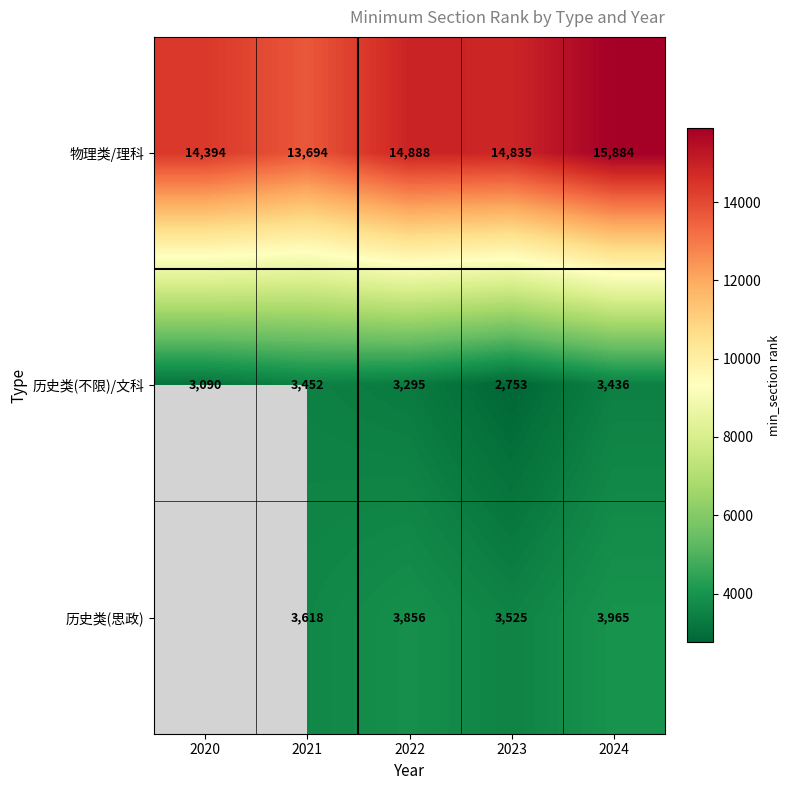

At which label is 历史类(不限)/文科 closest to 3102?

2020